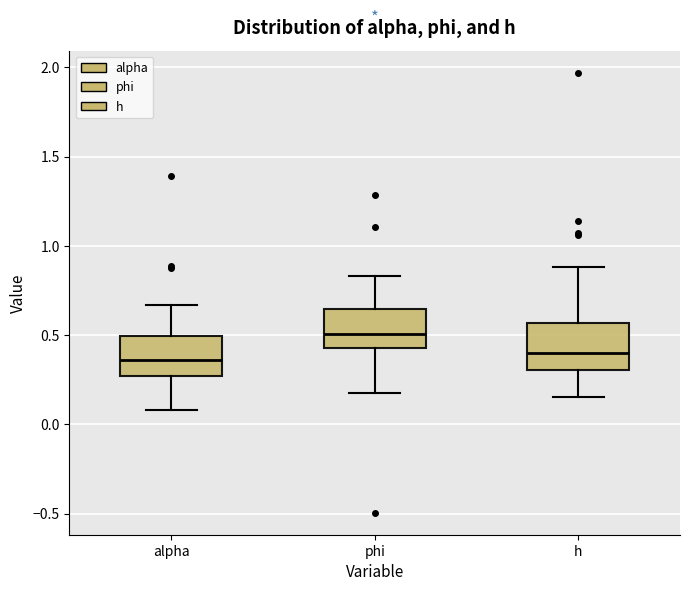

Which box has the highest median line?

phi